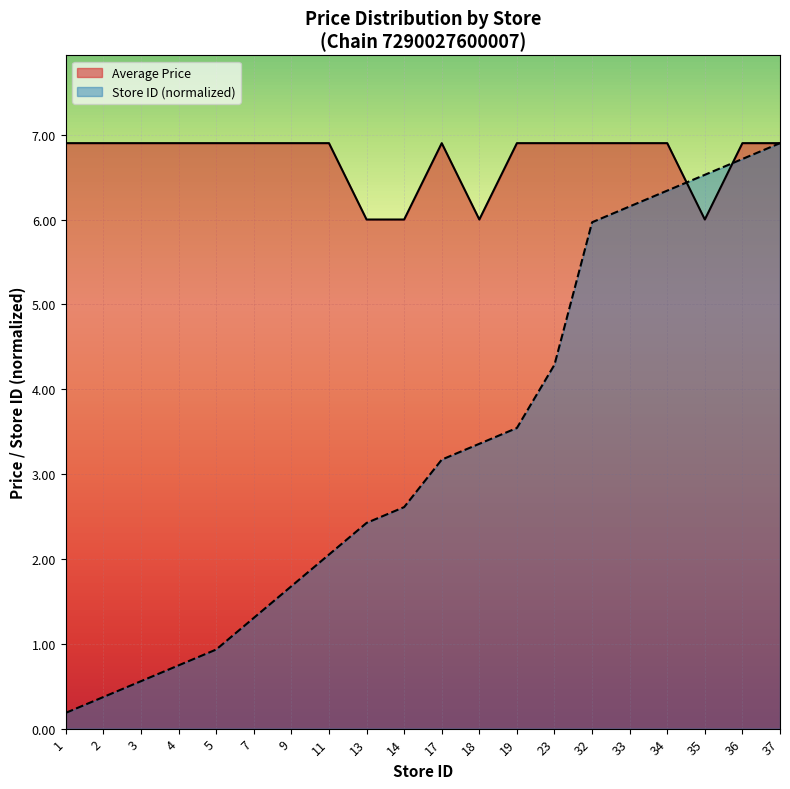

The value of Store Count at 5 is 1.5. True or false?

False